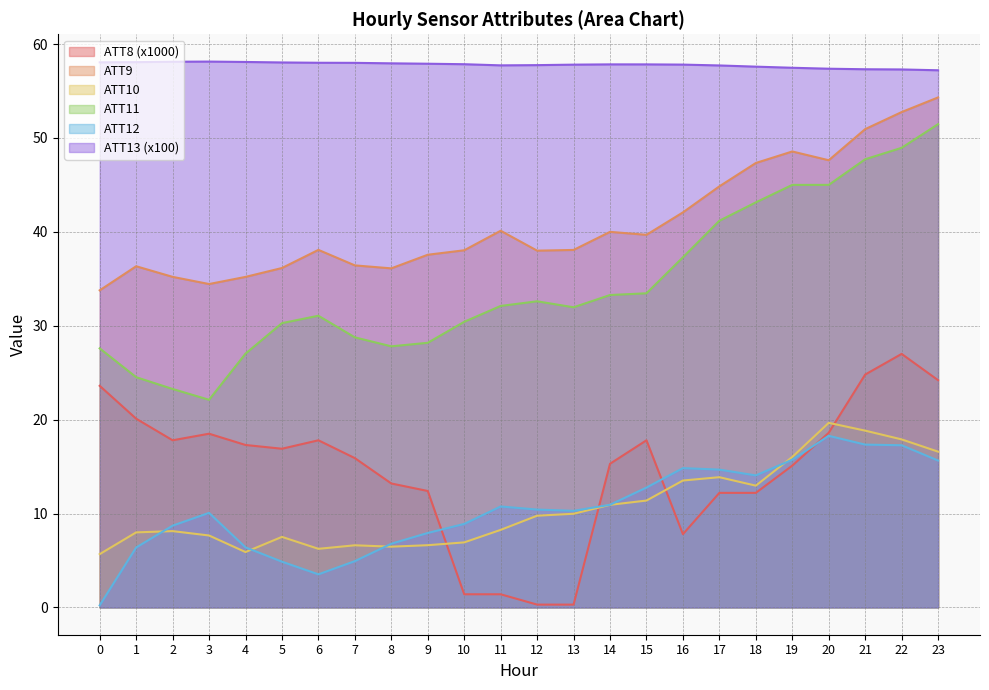

True or false: ATT10 and ATT9 intersect in this chart.

False